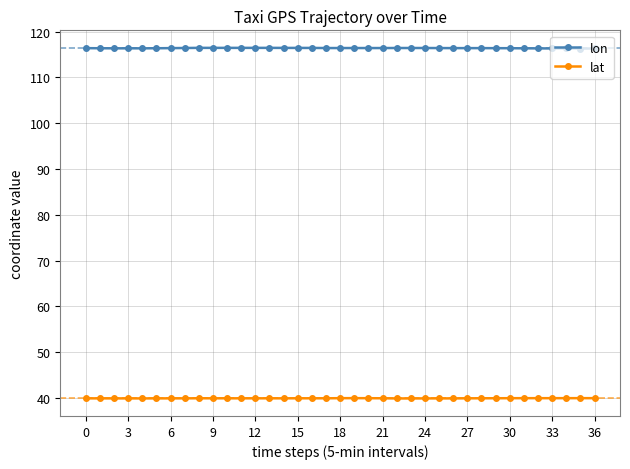

True or false: lon and lat intersect in this chart.

False